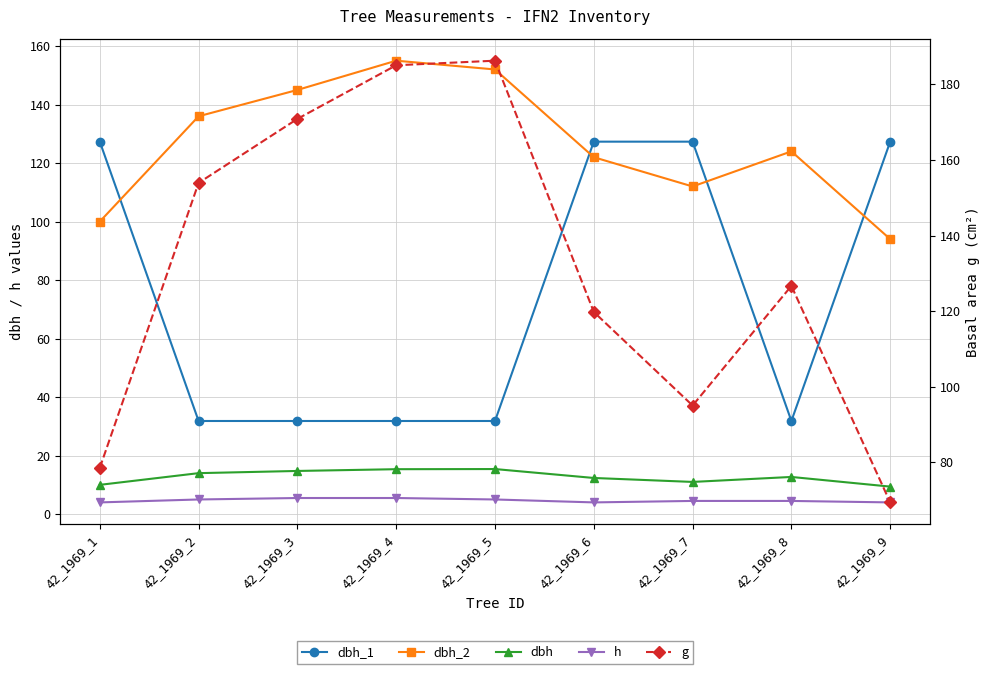

Rank the series by their maximum value, from highest to lowest.

g, dbh_2, dbh_1, dbh, h